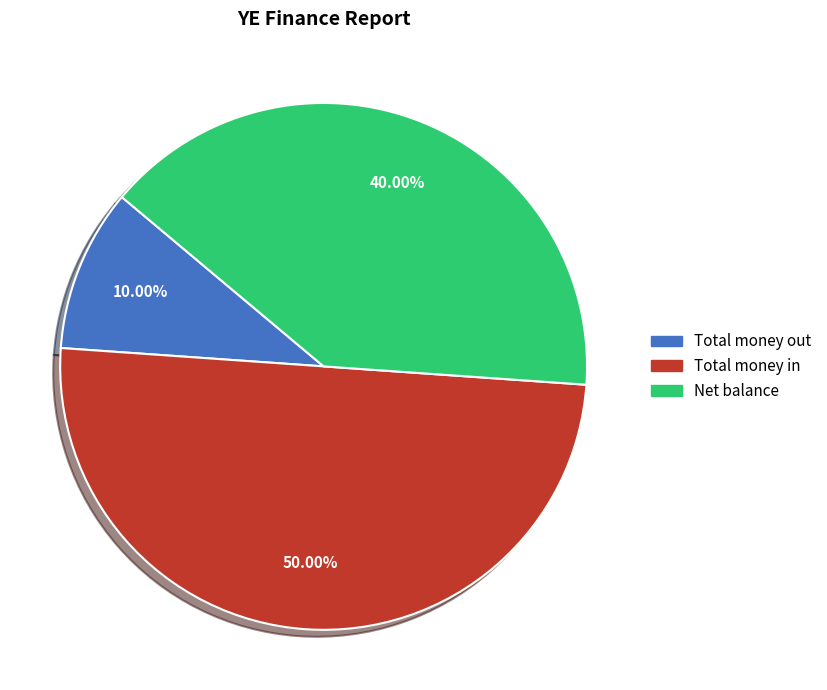

True or false: Total money out accounts for 2% of the total.

False